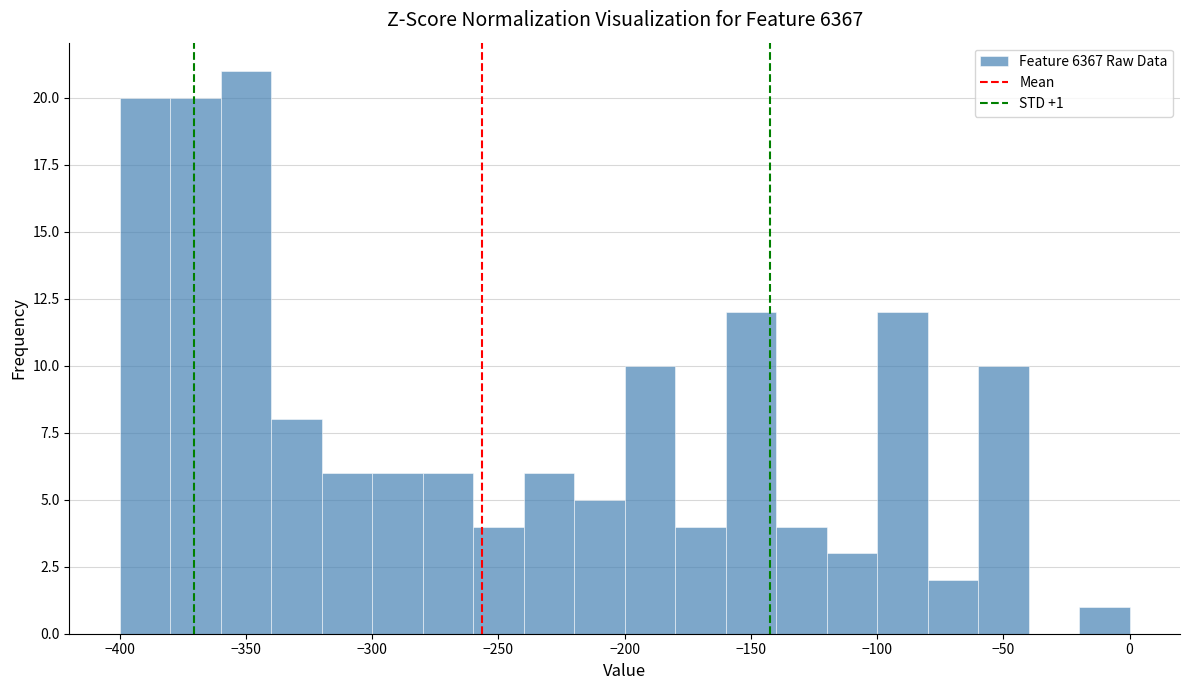

Which range on the x-axis has the tallest bar?

-360 to -340